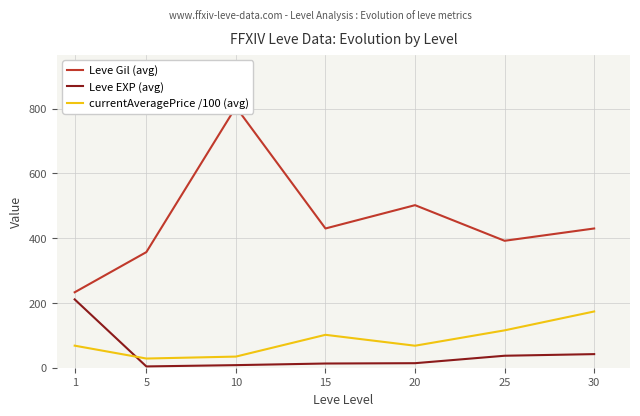

Between 15 and 1, which is larger?

15